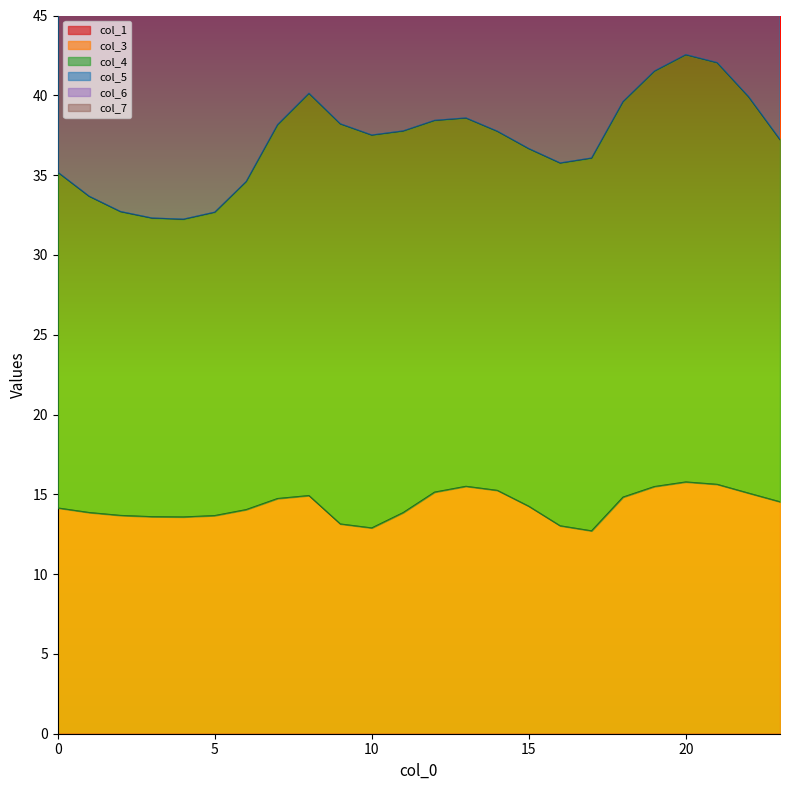

True or false: col_4 and col_7 cross at least once.

False